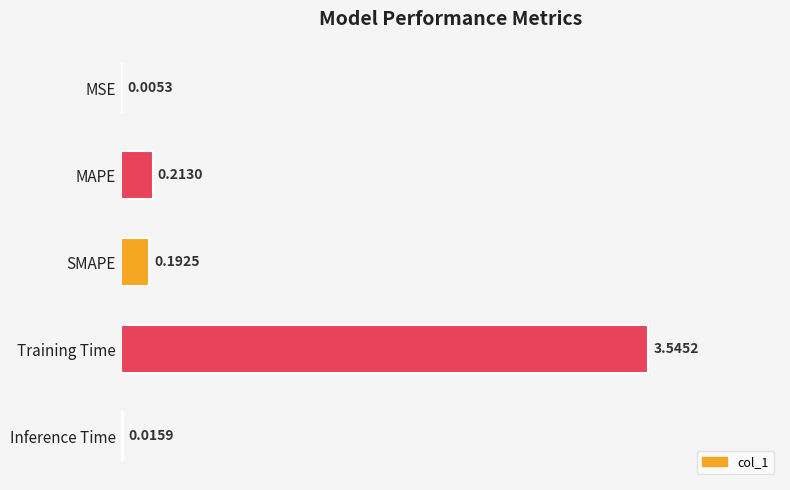

Which has a higher value, Training Time or SMAPE?

Training Time